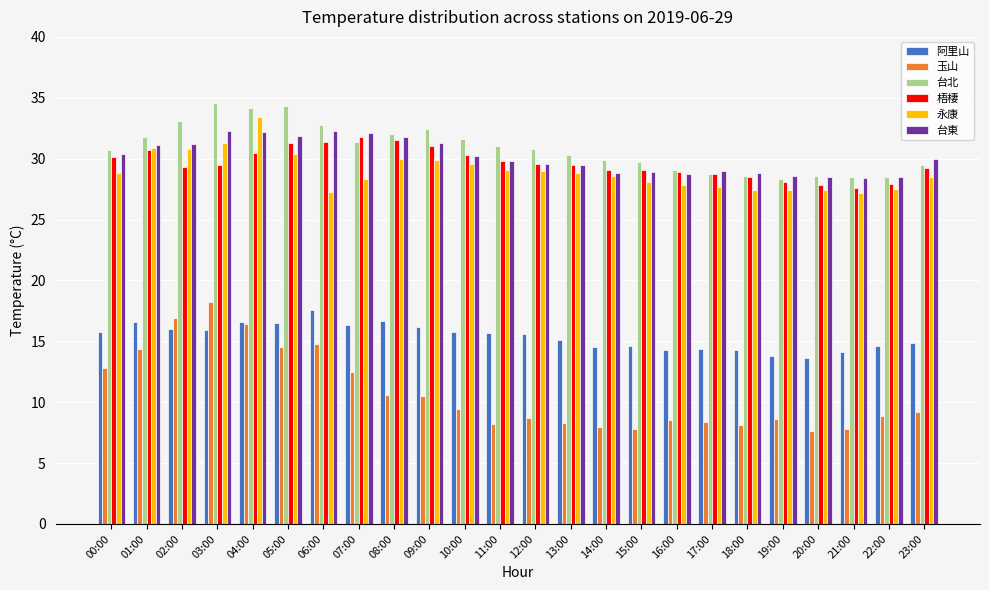

What is the sum of all 梧棲 values?

711.2